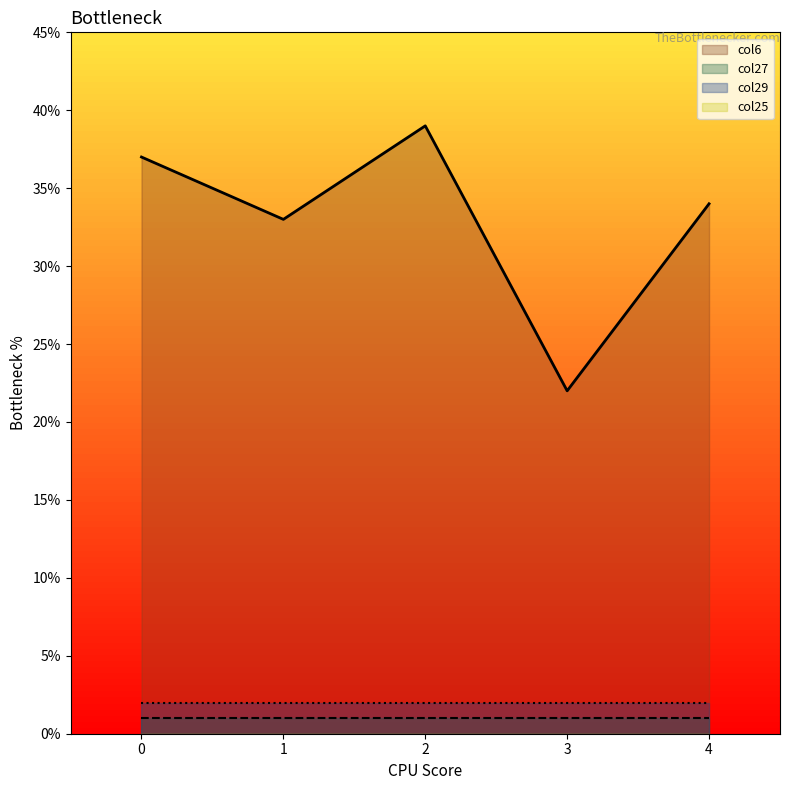

Which series has the largest total across all categories?

col6